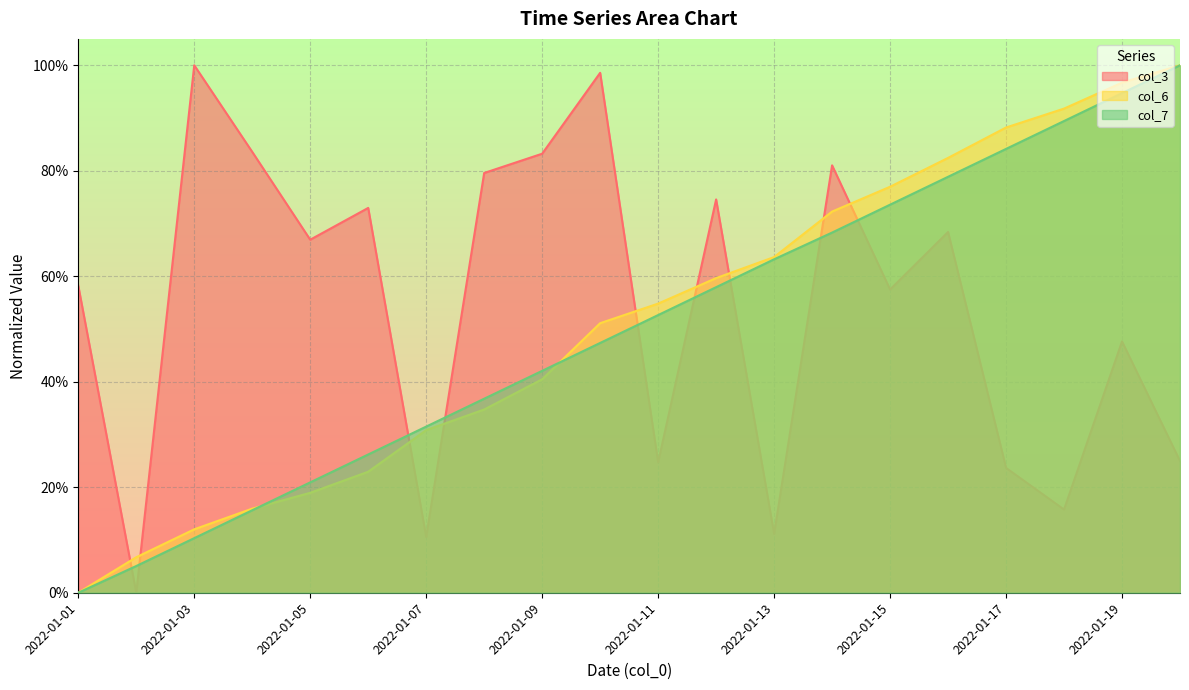

What is the difference between the col_3 values at 2022-01-20 and 2022-01-10?

0.7